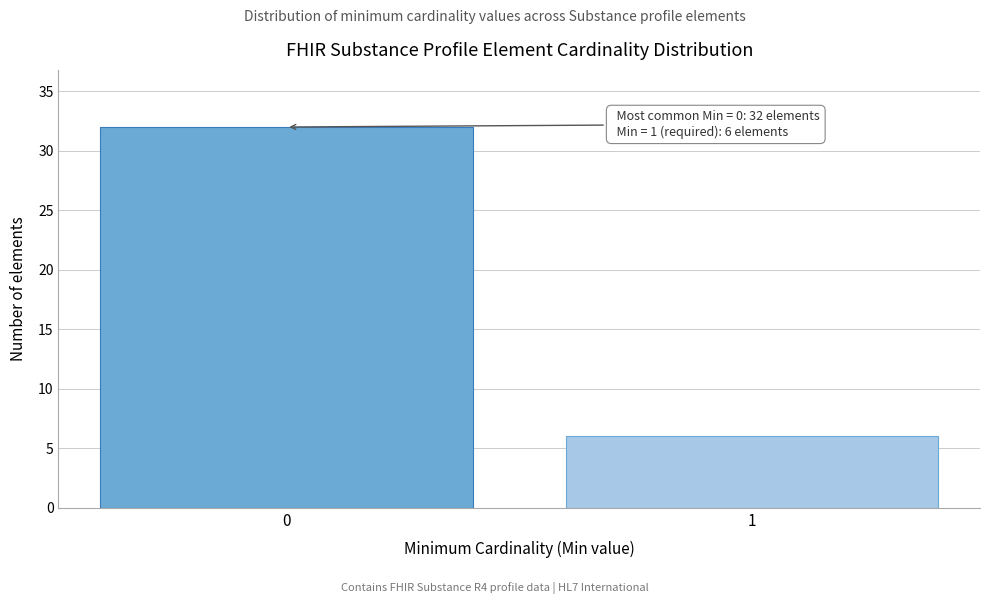

Reading left to right, transcribe all the data shown in this chart.

32	6